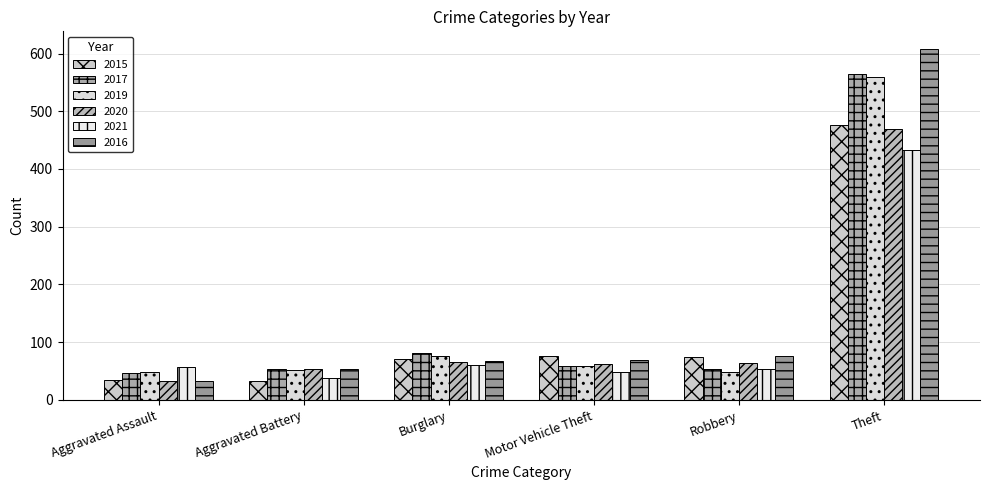

What is the label of the 1st bar from the right?

Theft